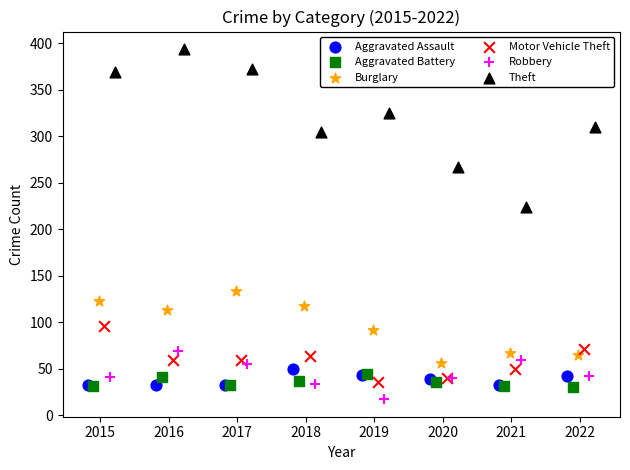

Which series has the widest spread of Y values?

Theft